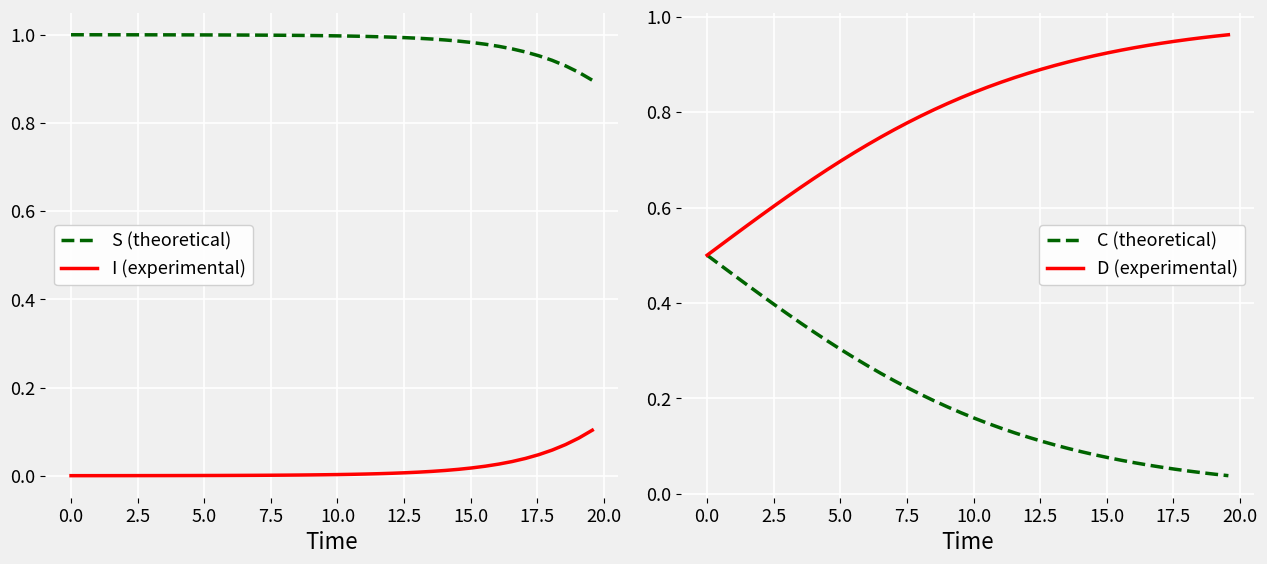

True or false: S (theoretical) and I (experimental) cross at least once.

False